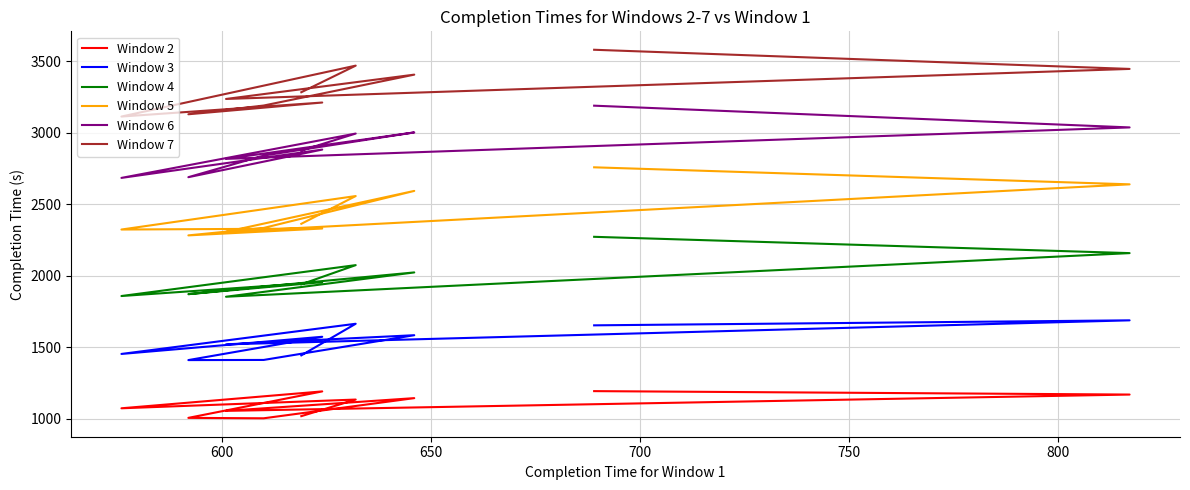

Rank the series by their average value, from lowest to highest.

Window 2, Window 3, Window 4, Window 5, Window 6, Window 7